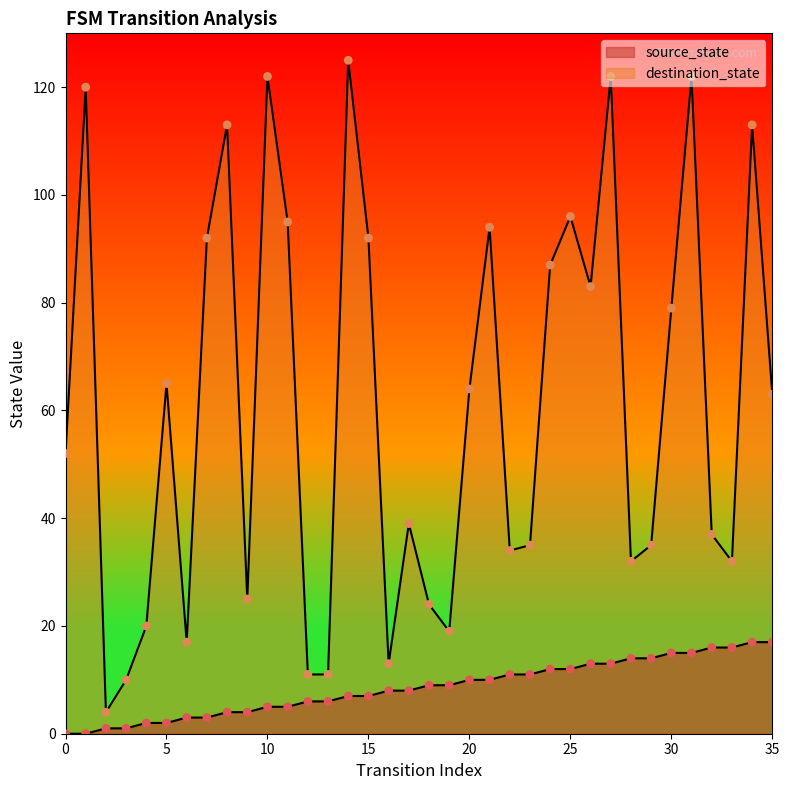

Is the value of destination_state at 12 greater than the value of source_state at 25?

No